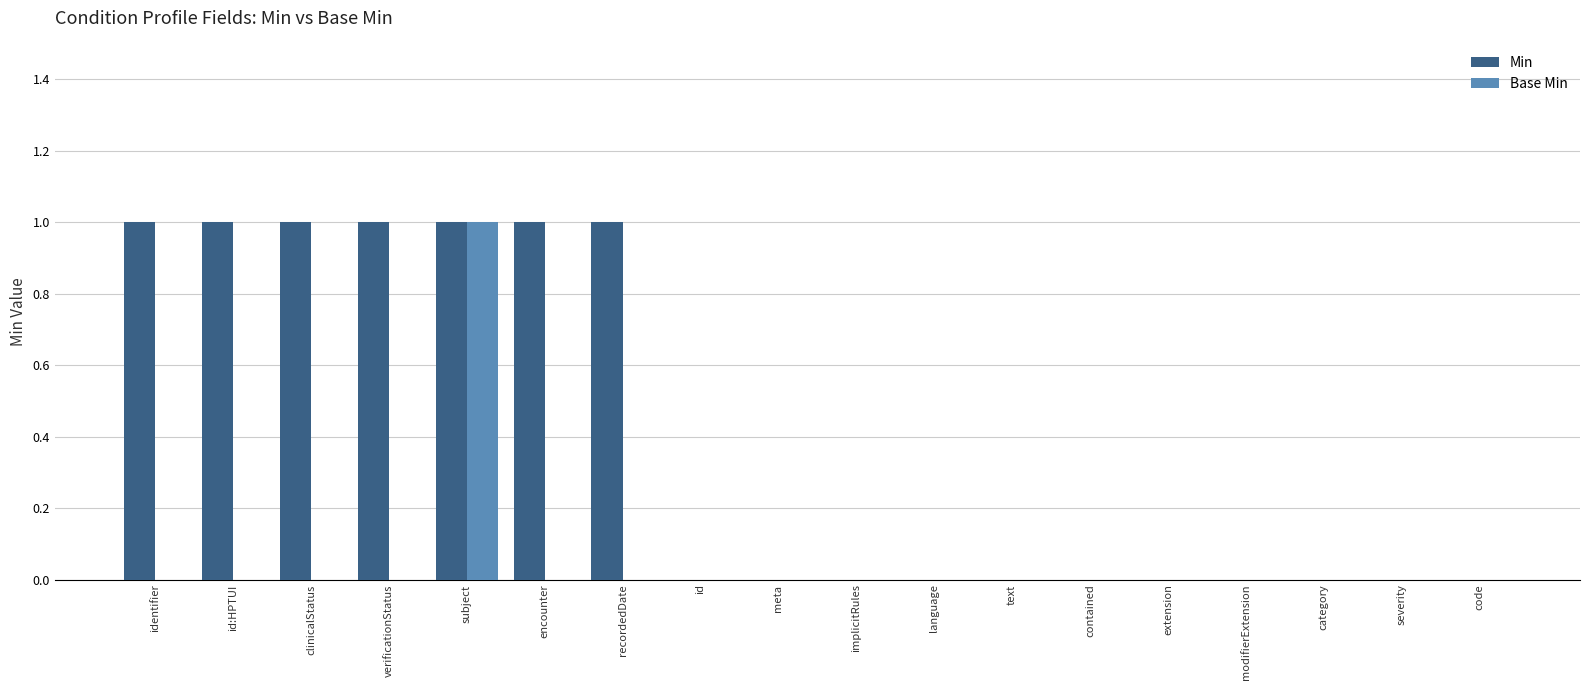

Reading left to right, extract all data points from this chart.

Min: 1	1	1	1	1	1	1	0	0	0	0	0	0	0	0	0	0	0
Base Min: 0	0	0	0	1	0	0	0	0	0	0	0	0	0	0	0	0	0